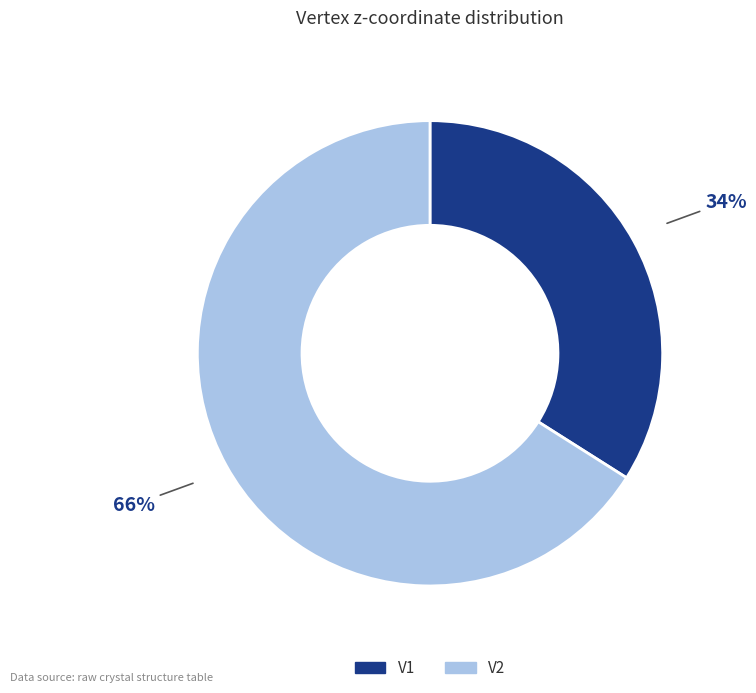

To the nearest percent, what portion does V2 represent?

66%